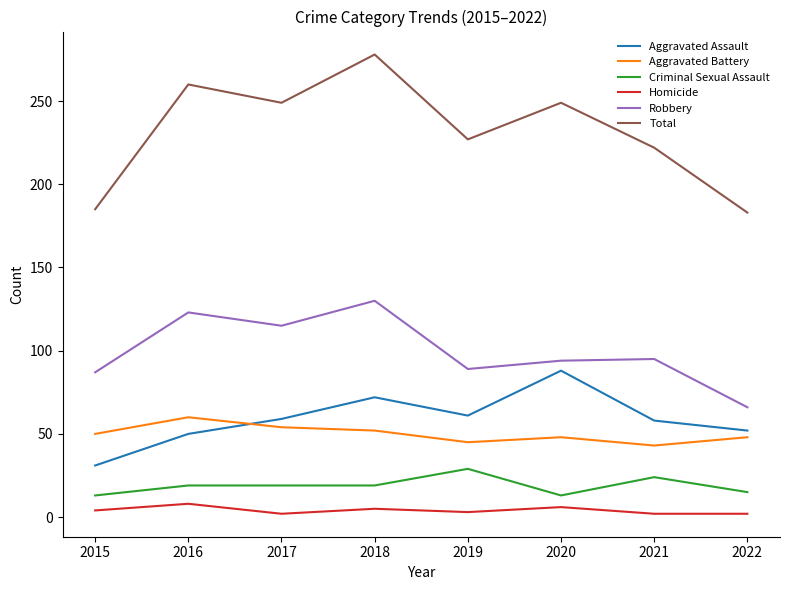

How many lines are shown in the chart?

6